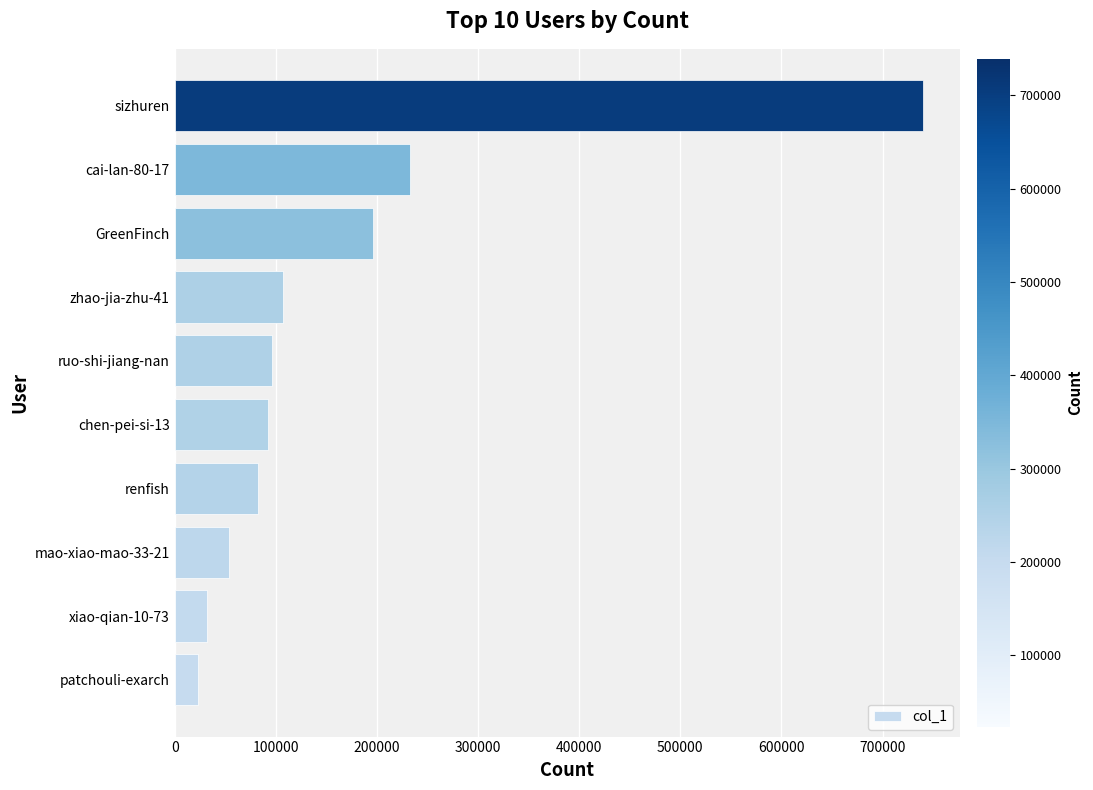

Reading top to bottom, list all the values displayed in this chart.

739483	232851	196322	107126	96725	92238	82352	54010	31691	23466